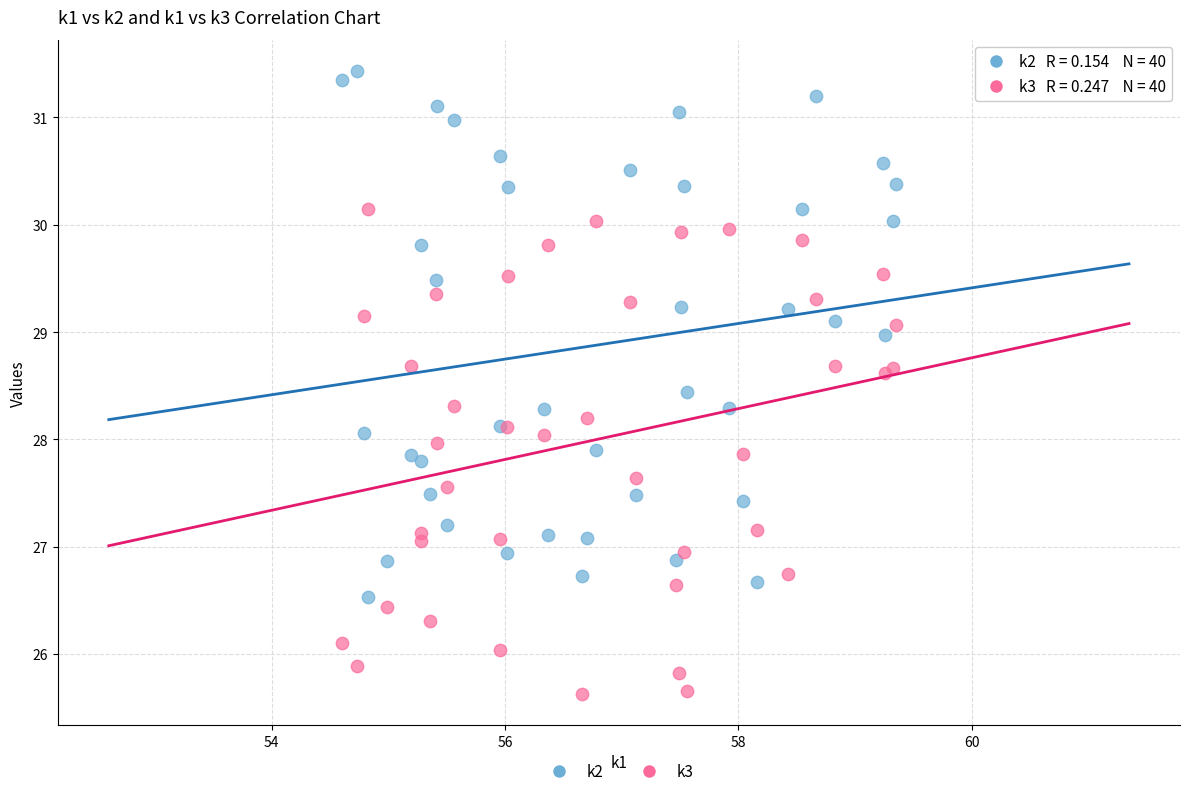

Which series has the widest spread of Y values?

k2